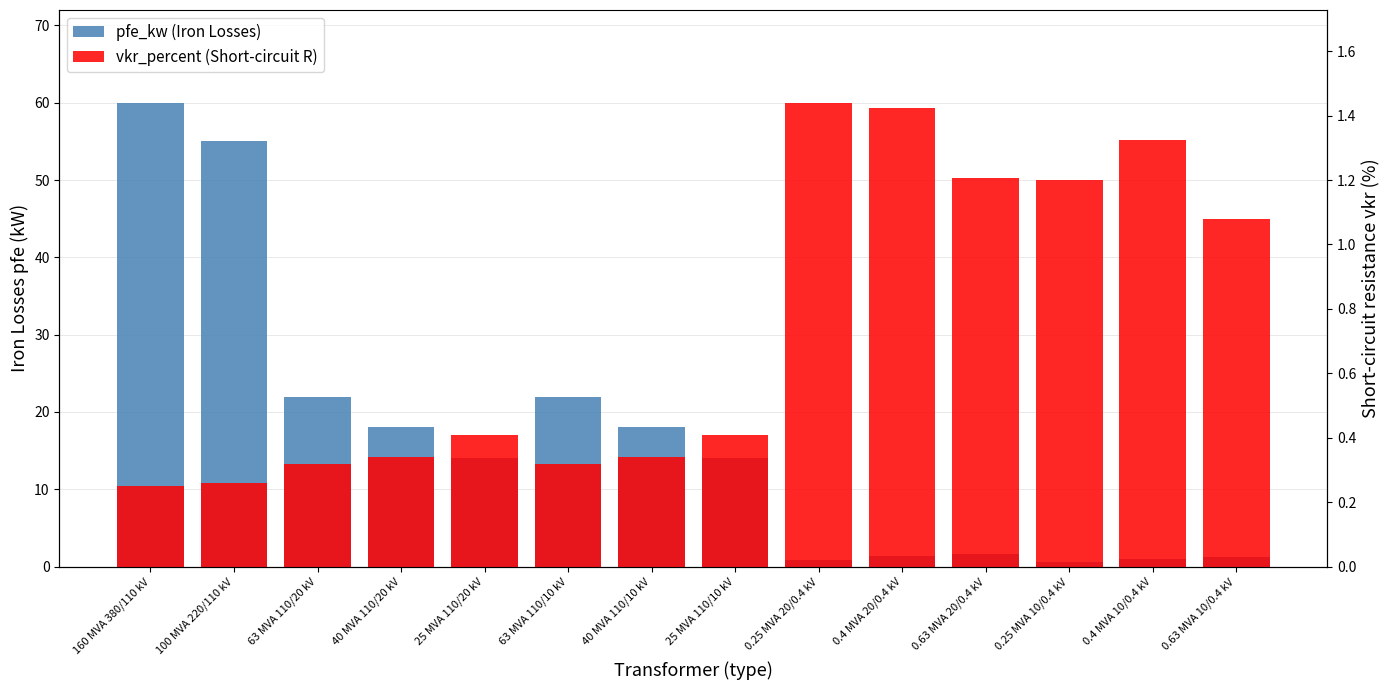

What are all the series names shown in the legend?

pfe_kw (Iron Losses), vkr_percent (Short-circuit R)